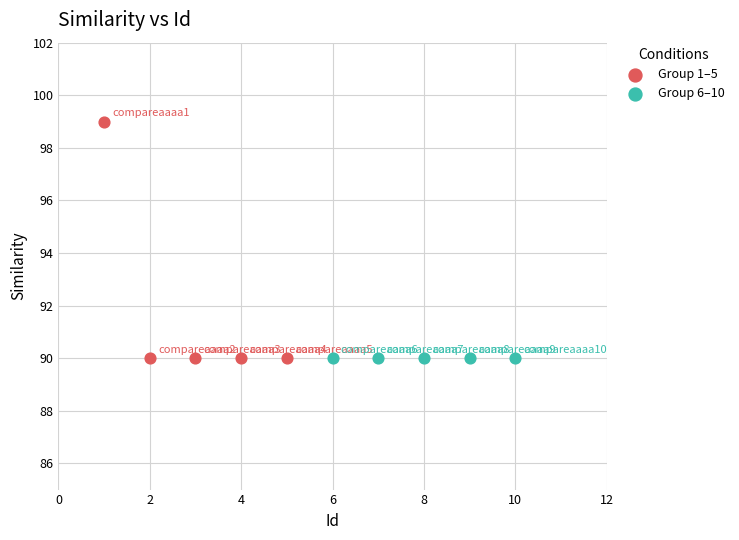

What are all the series names shown in the legend?

Group 1–5, Group 6–10